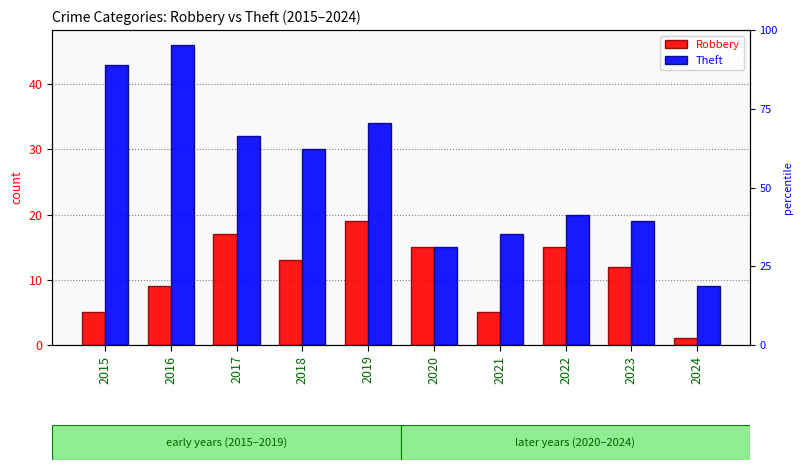

Are the bars grouped side by side (vs. stacked)?

Yes